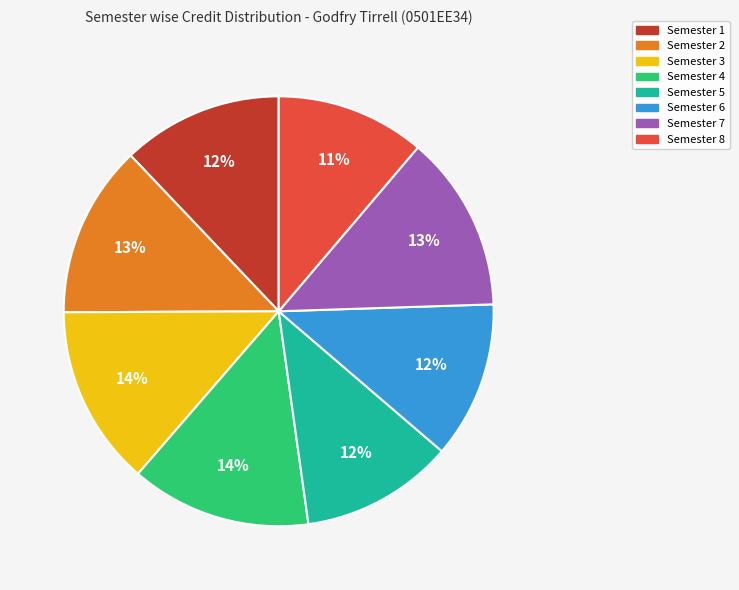

To the nearest percent, what is the combined percentage of Semester 8 and Semester 1?

23%